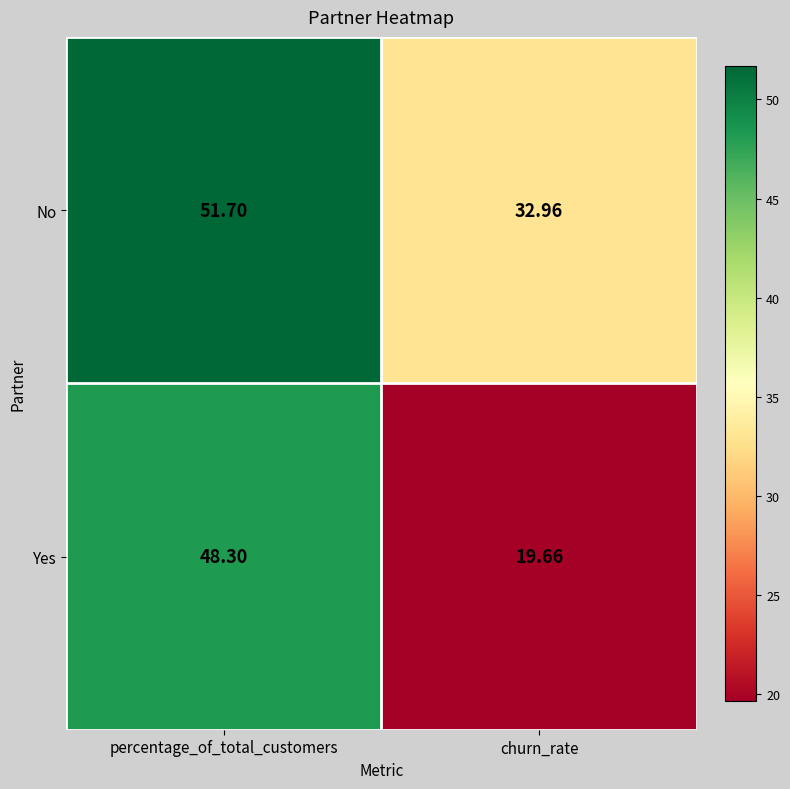

Where is No nearest to the value 42?

churn_rate